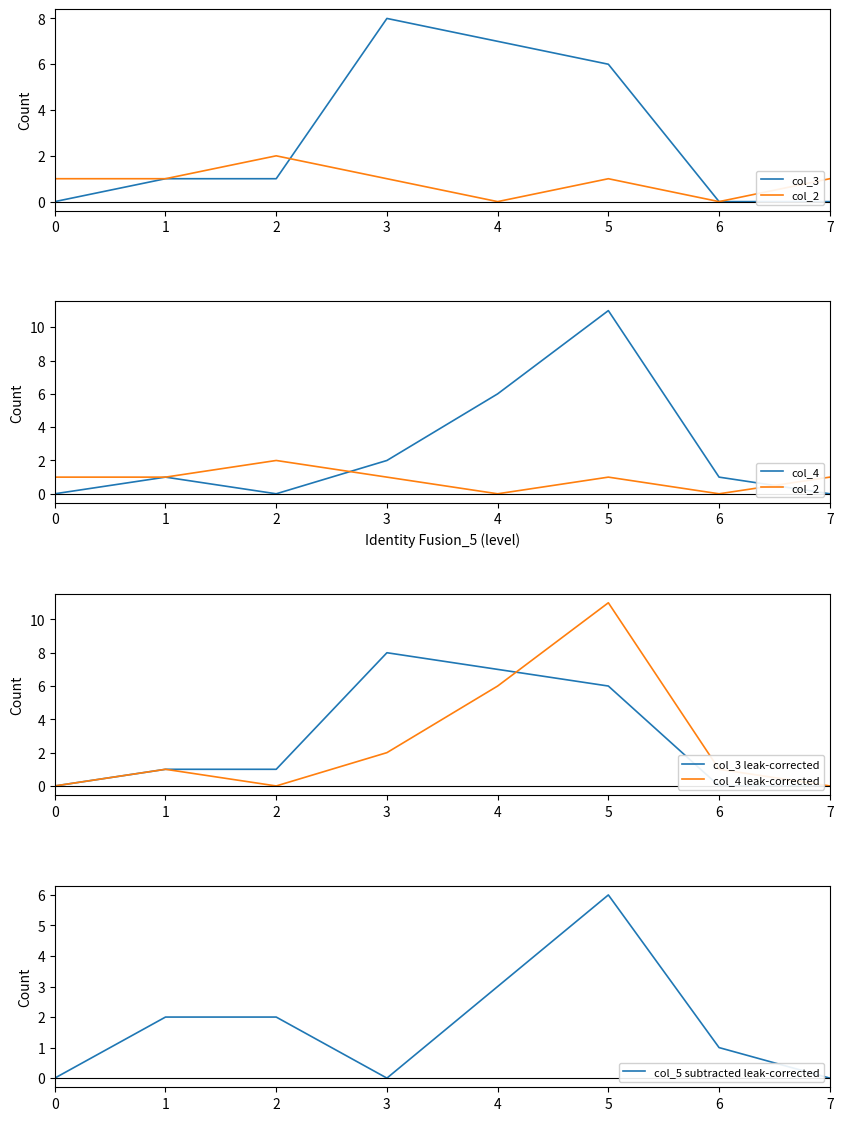

Is the value of col_3 leak-corrected at 1 greater than the value of col_2 at 1?

No